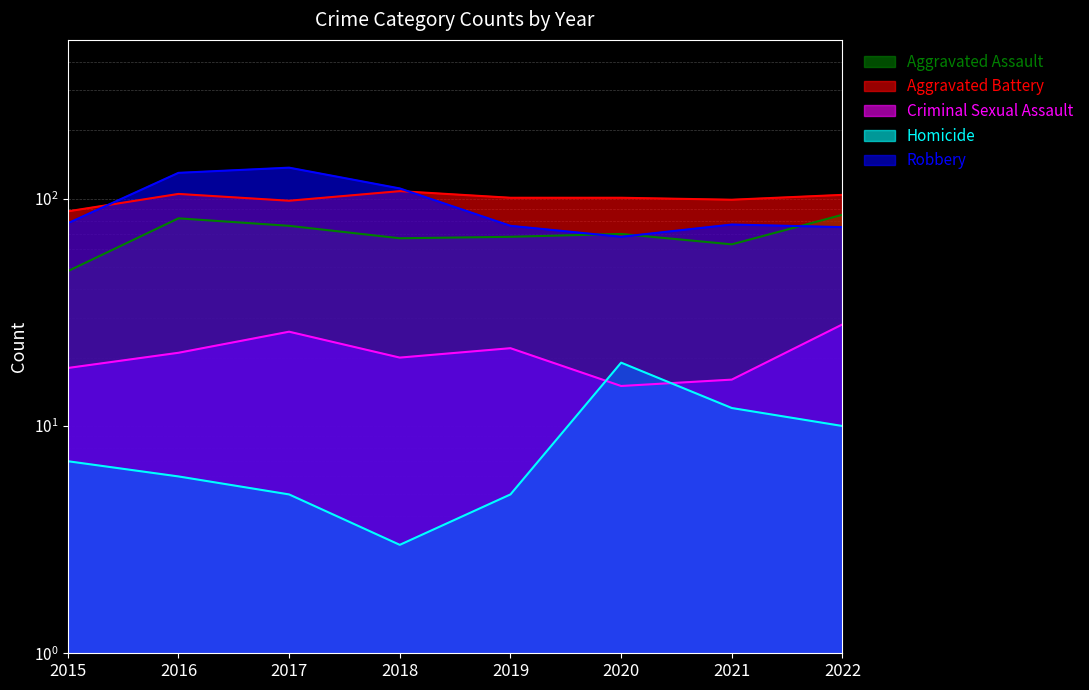

At which category does Aggravated Assault reach its first local peak?

2016